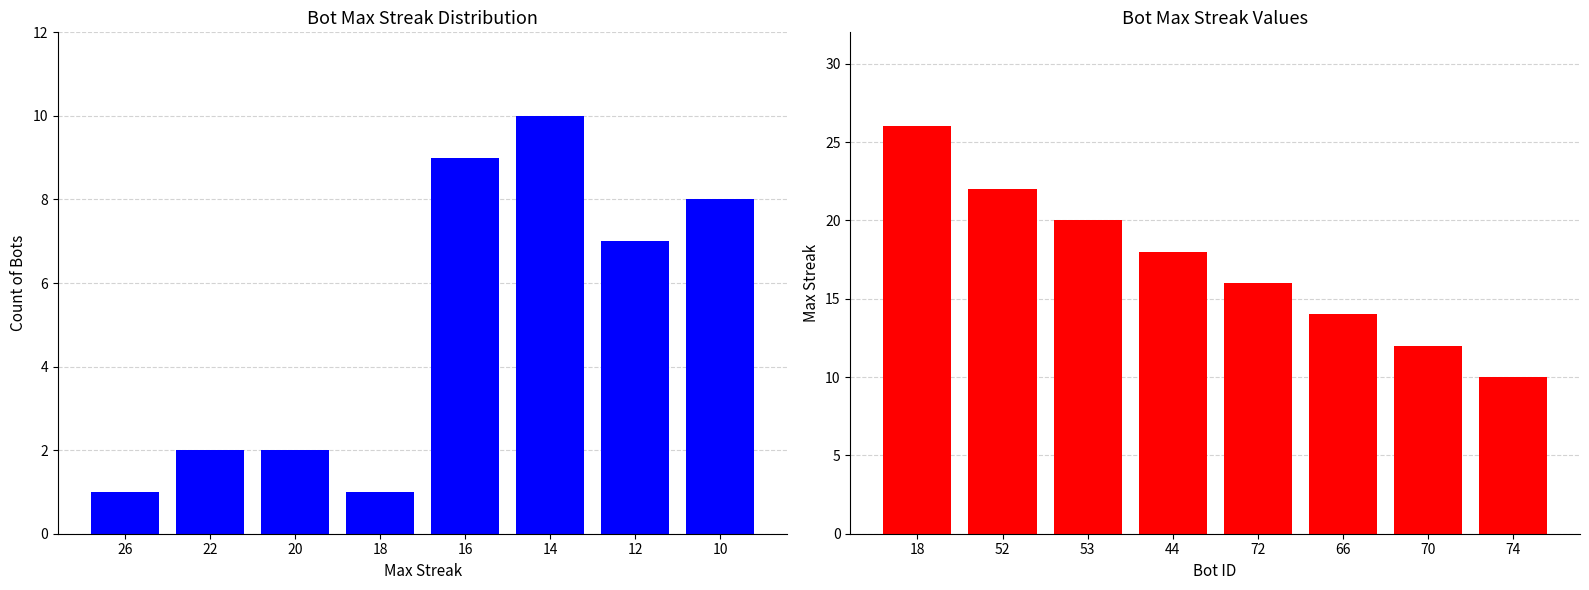

The Count of Bots series shows 3 at 10. True or false?

False